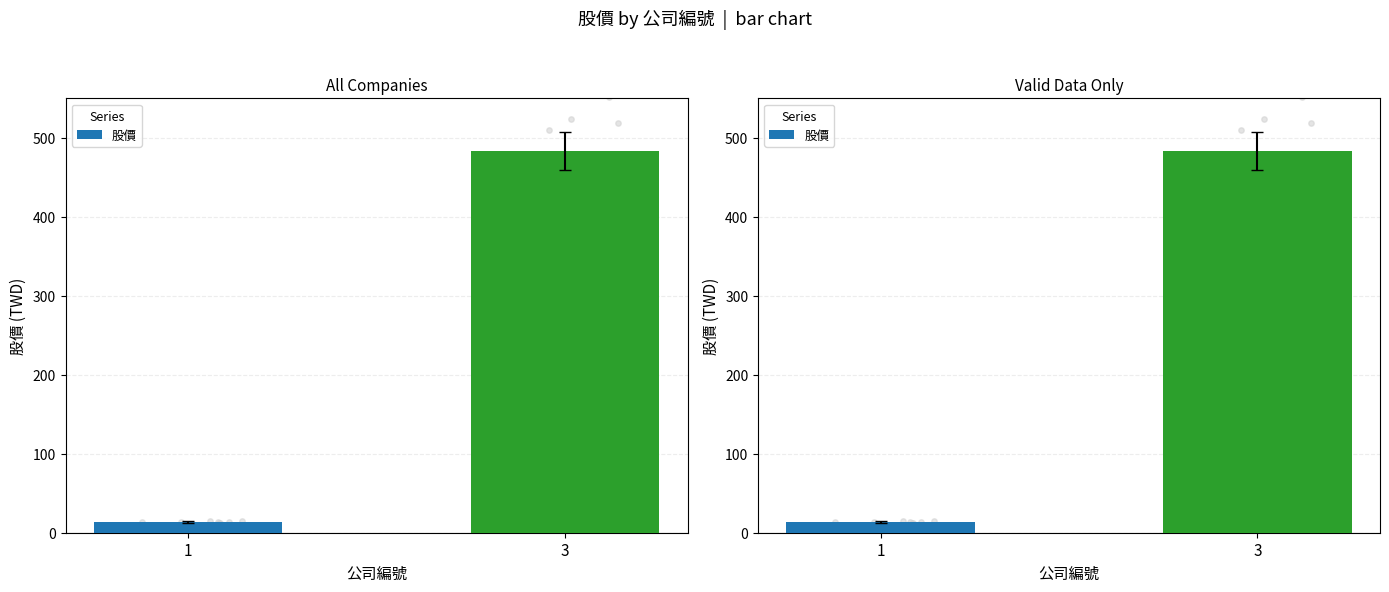

What is the change in value from 1 to 3?

+469.9